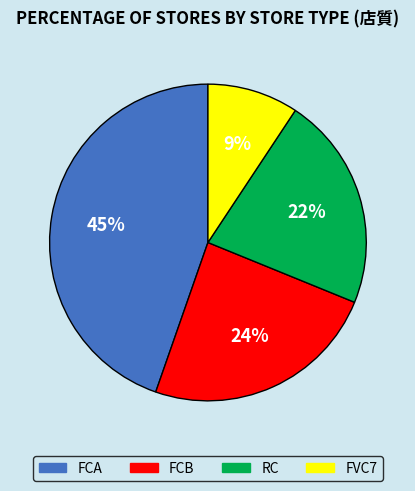

Is it true that FVC7 is 9% of the pie?

True